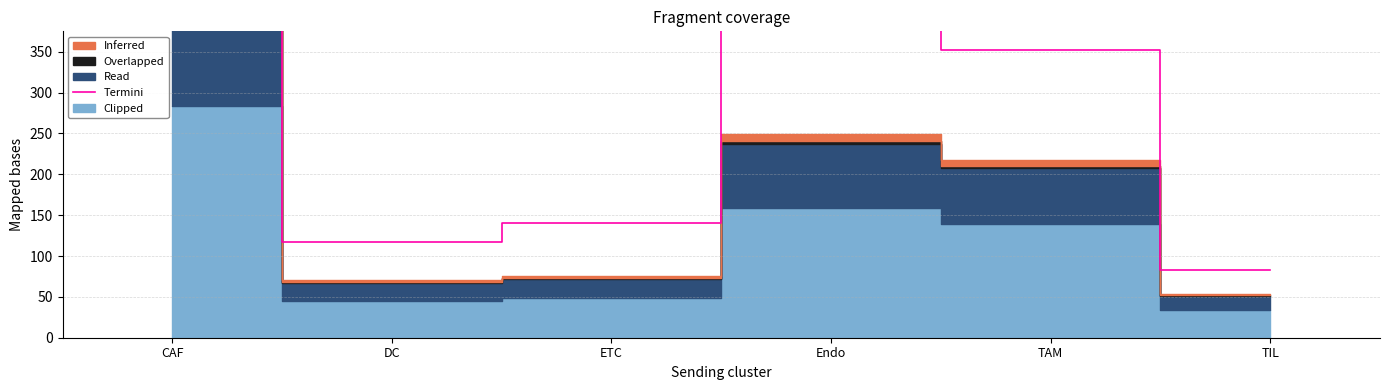

What is the value of the 1st point from the left?

745.5